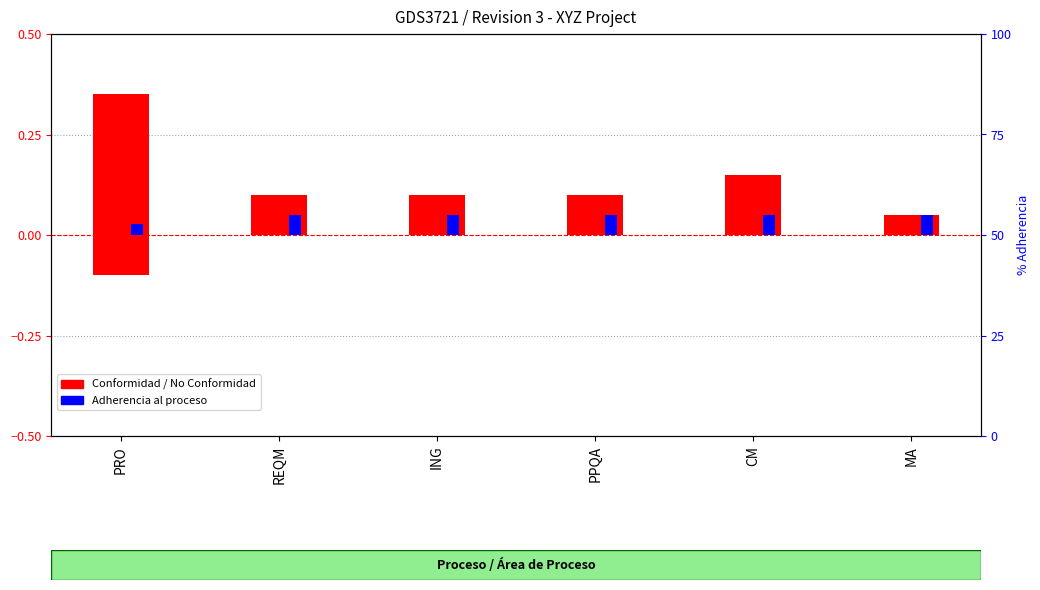

What is the maximum value shown in the chart?

0.3